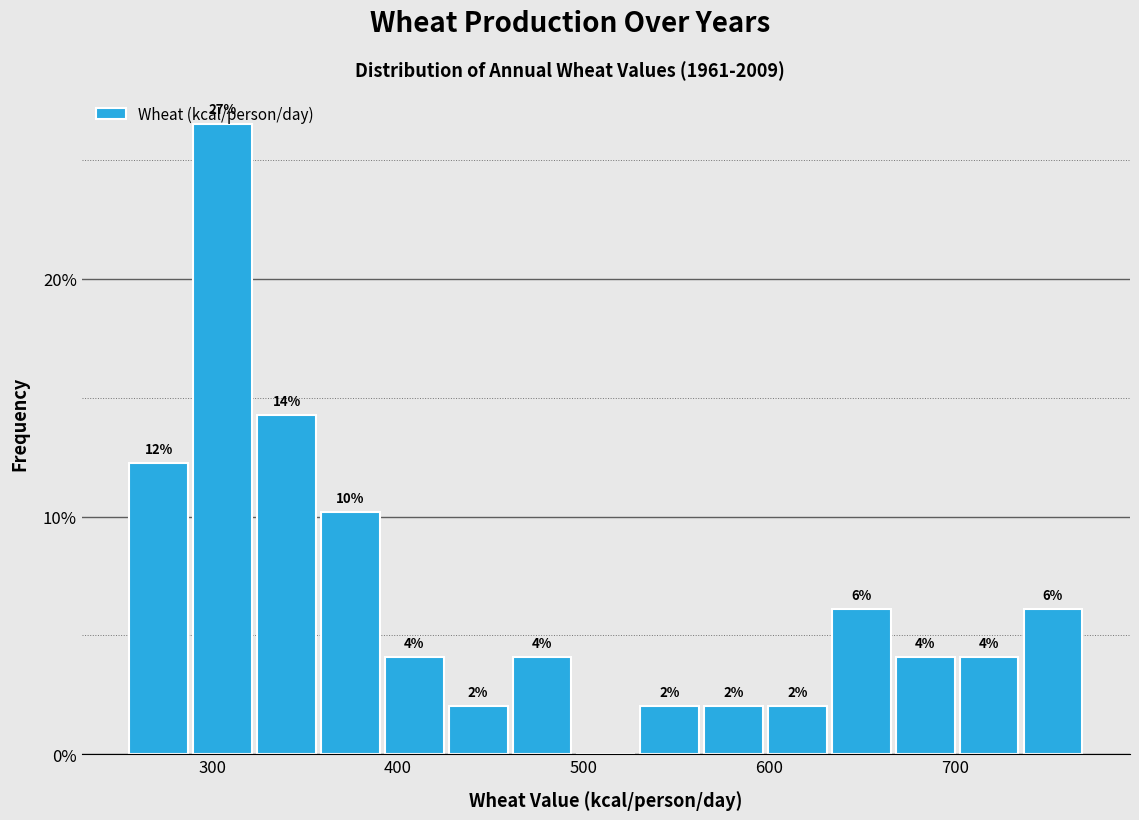

Around what value on the x-axis is the tallest bar? Give the approximate position of its centre, as read against the axis.

310